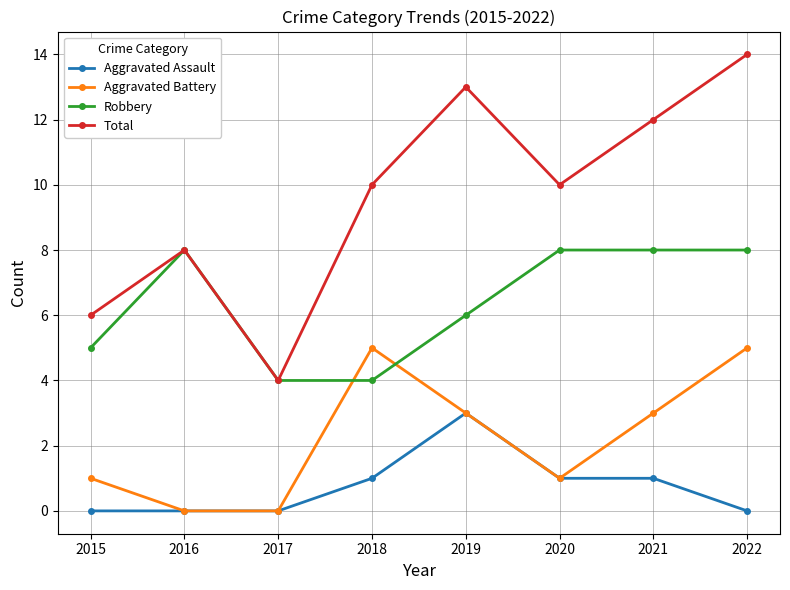

True or false: Aggravated Assault and Robbery cross at least once.

False